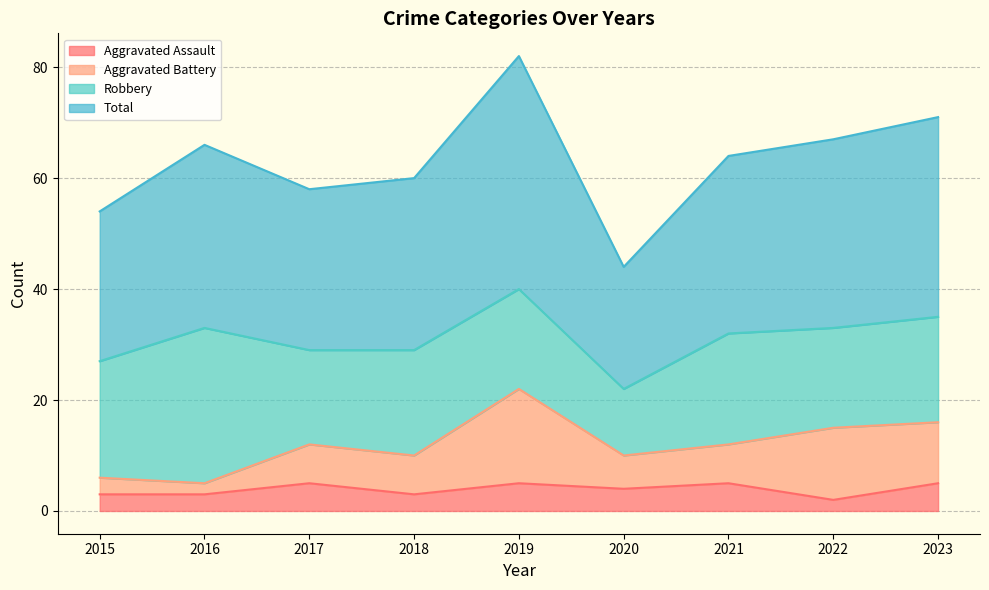

How many interior local peaks does the Total series have?

2